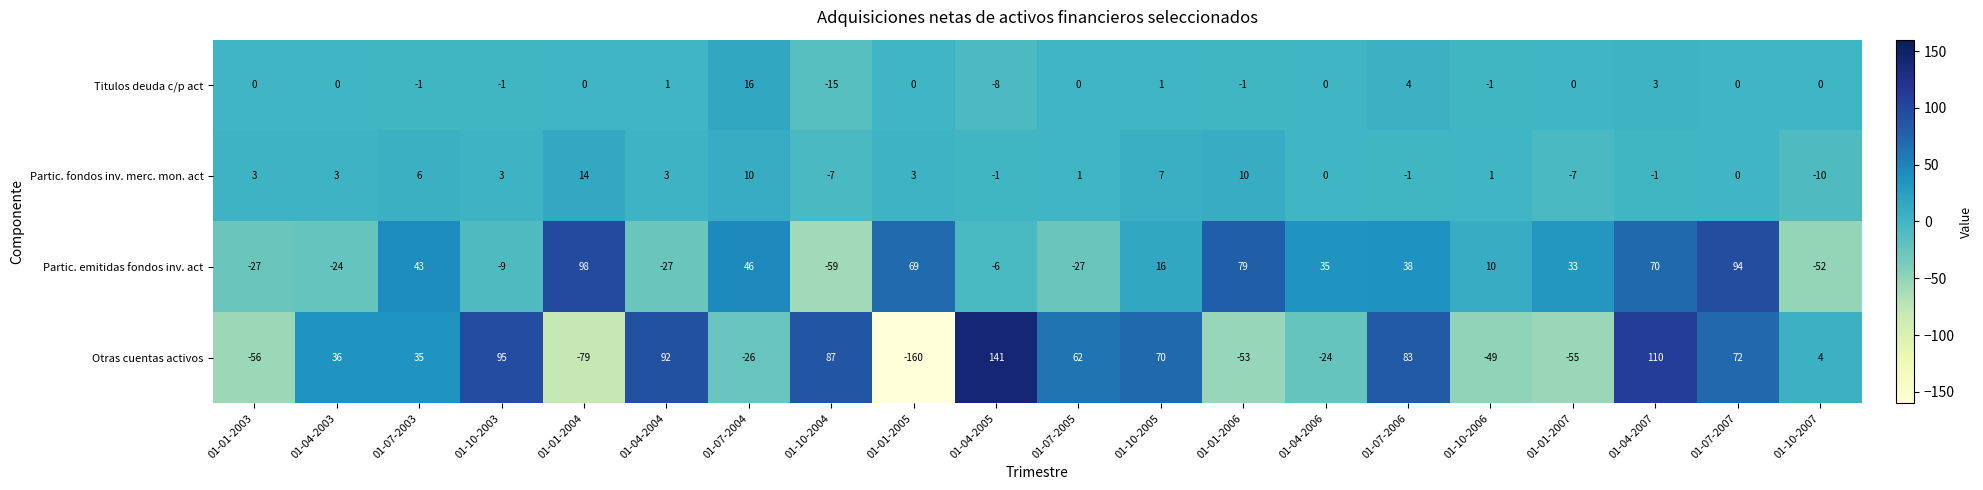

Which series has the largest total across all categories?

Partic. emitidas fondos inv. act